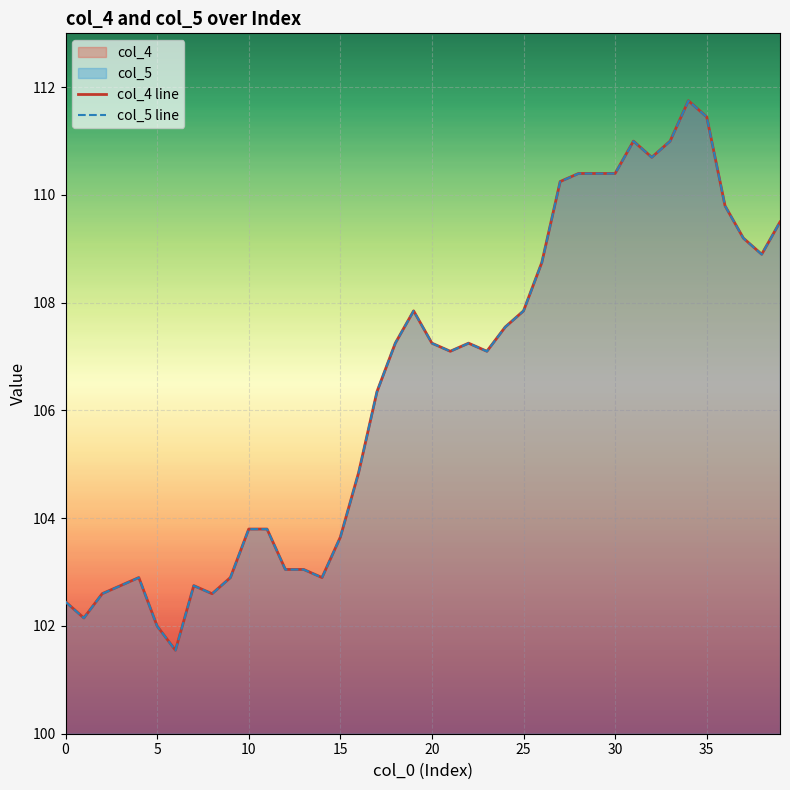

Which series has the widest spread of values?

col_5 line